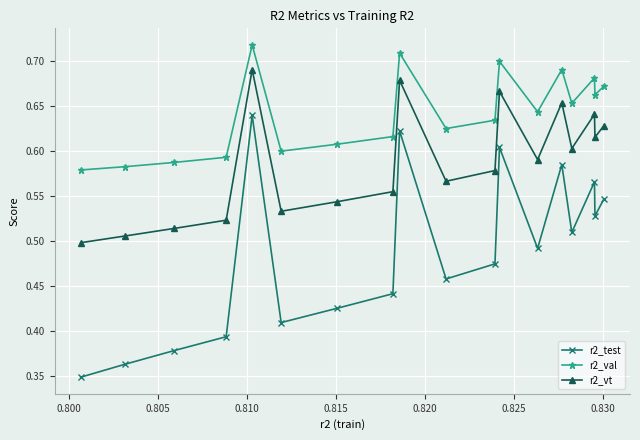

What is the sum of all r2_test values?

8.8